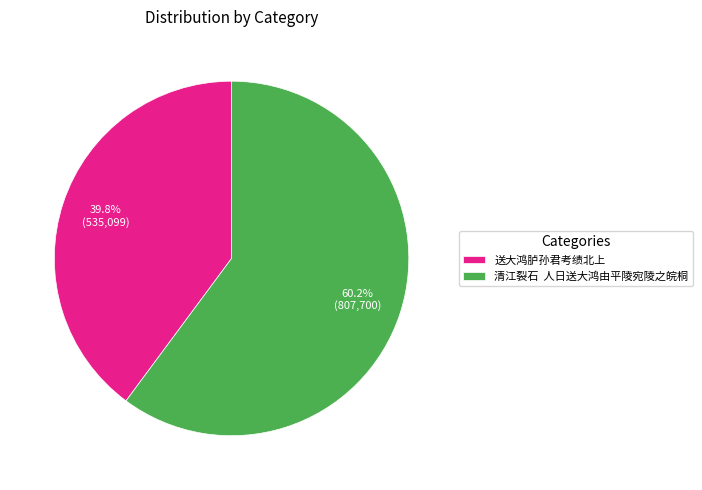

What percentage is NOT represented by 清江裂石 人日送大鸿由平陵宛陵之皖桐?

39.8%